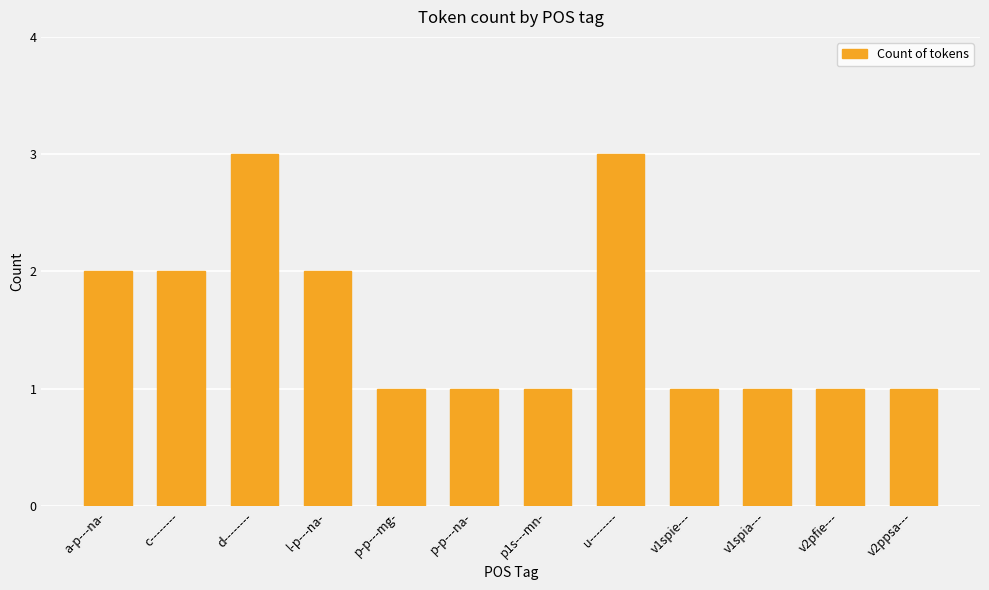

Does the chart contain stacked bars?

No